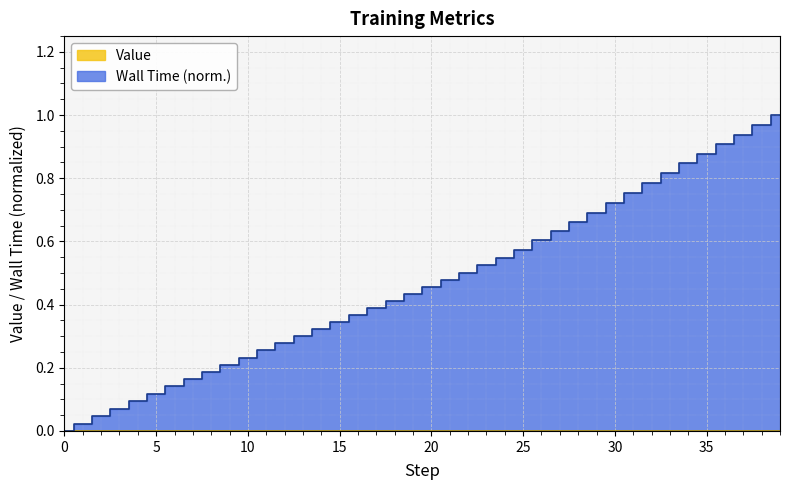

Reading left to right, list all the values displayed in this chart.

0=0.0	1=0.0	2=0.0	3=0.1	4=0.1	5=0.1	6=0.1	7=0.2	8=0.2	9=0.2	10=0.2	11=0.3	12=0.3	13=0.3	14=0.3	15=0.3	16=0.4	17=0.4	18=0.4	19=0.4	20=0.5	21=0.5	22=0.5	23=0.5	24=0.5	25=0.6	26=0.6	27=0.6	28=0.7	29=0.7	30=0.7	31=0.8	32=0.8	33=0.8	34=0.8	35=0.9	36=0.9	37=0.9	38=1.0	39=1.0